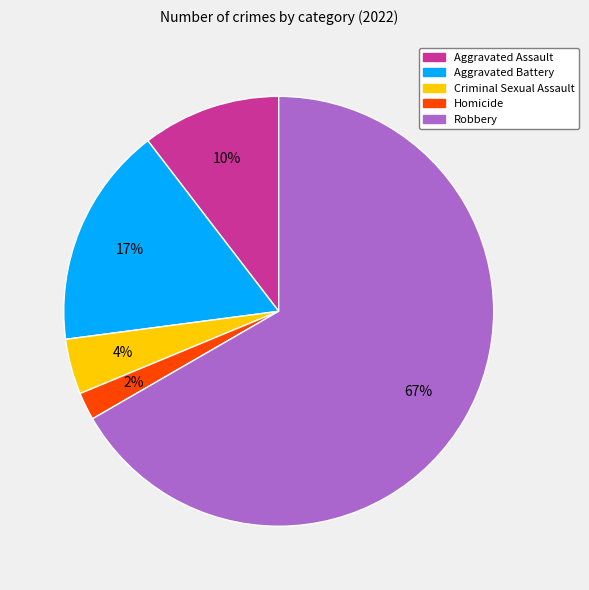

To the nearest percent, what percentage of the pie is Aggravated Battery?

17%